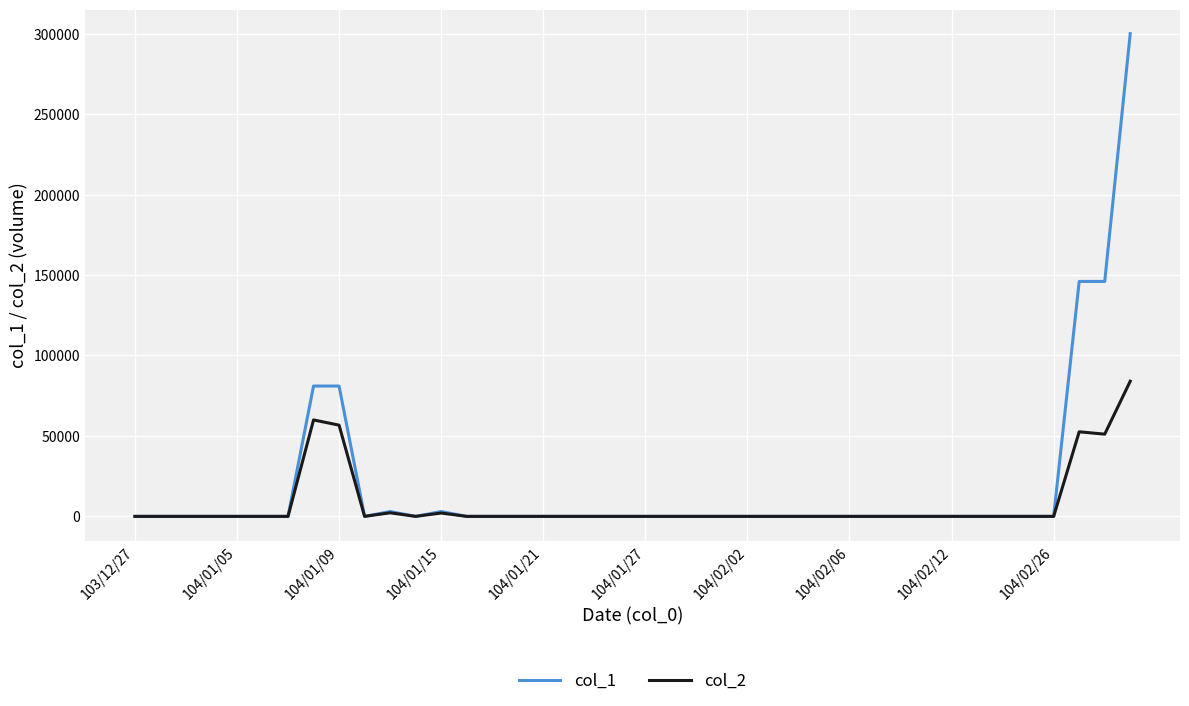

List the series in order of their peak value, highest first.

col_1, col_2